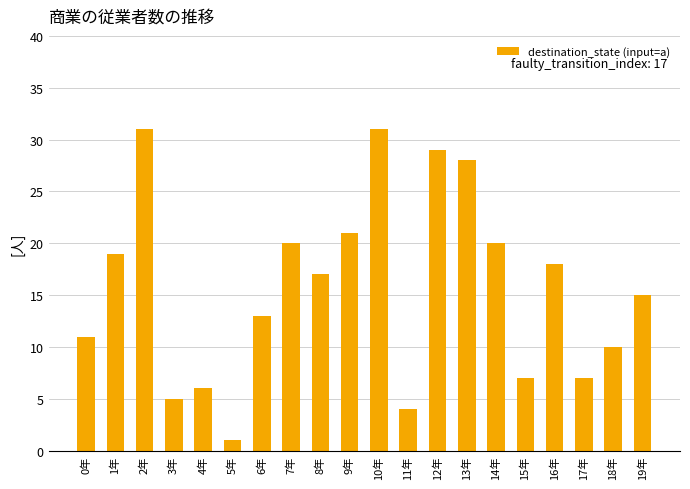

What position from the left is 11年?

12